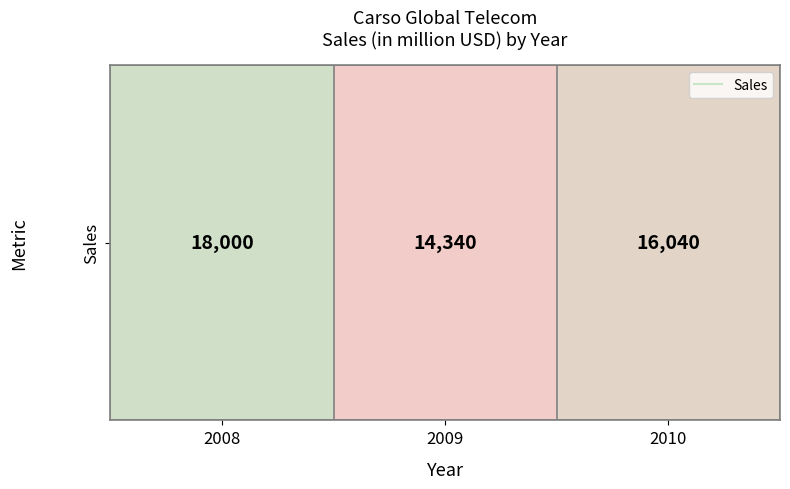

At which category does the chart reach its peak across all series?

2008